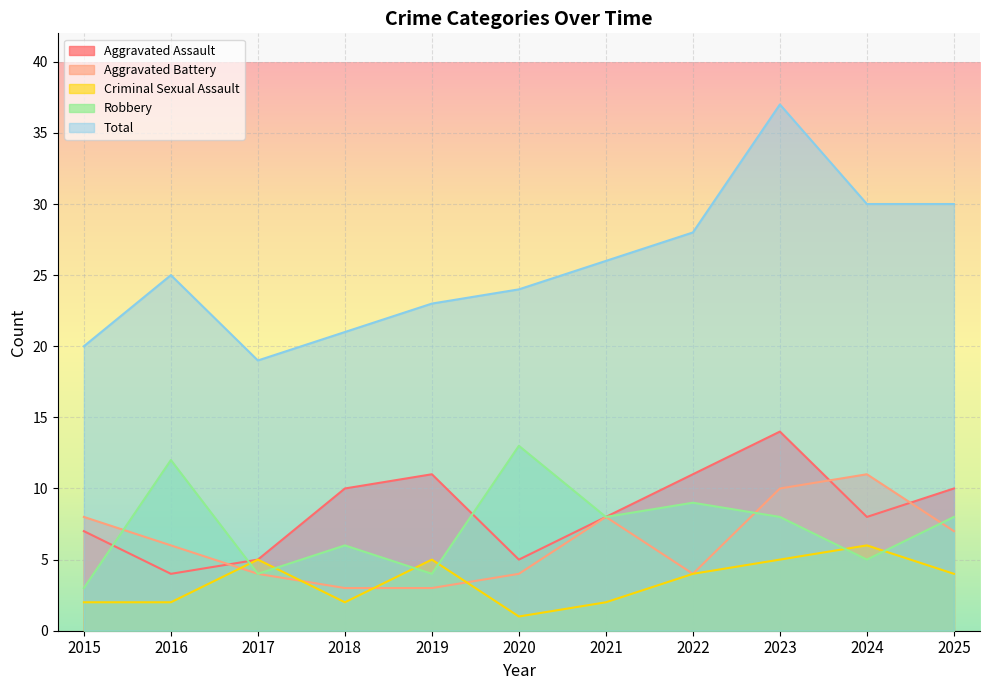

At which category does Aggravated Assault reach its first local valley?

2016